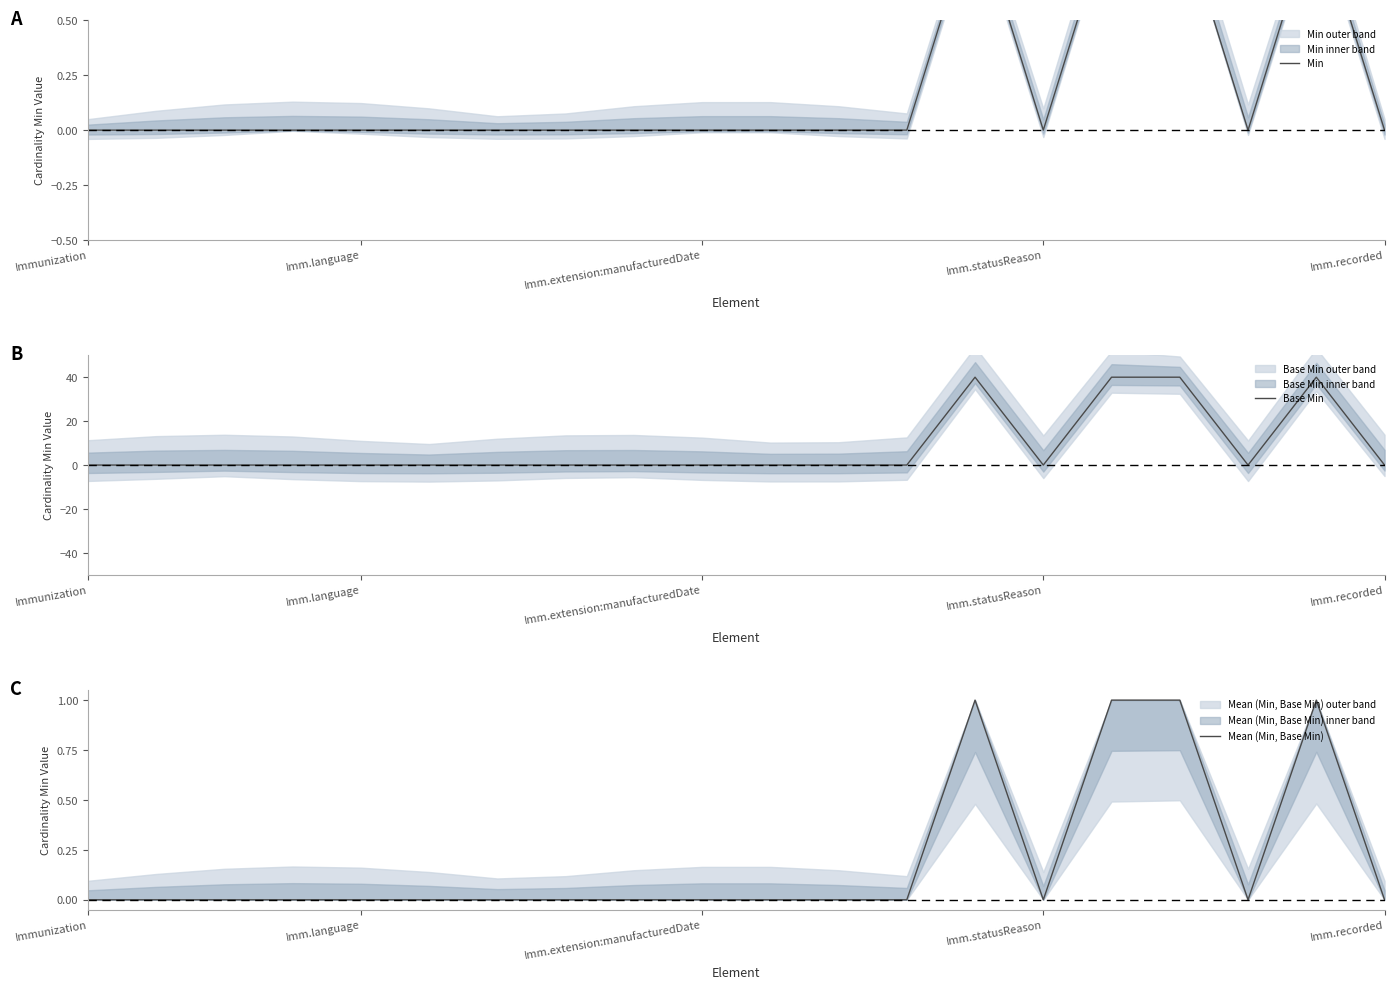

What is the highest value of the Base Min series?

40